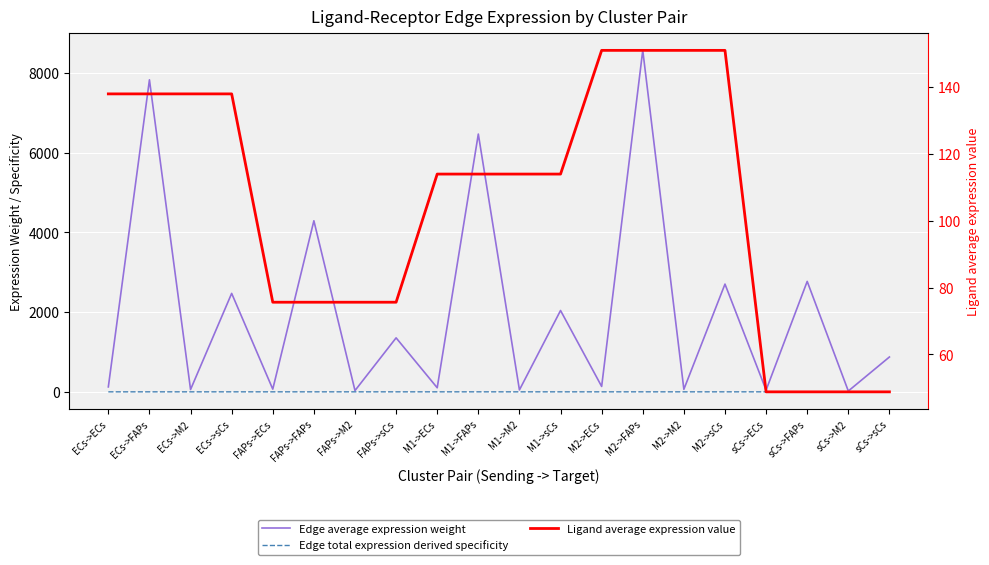

Reading left to right, list all the values displayed in this chart.

Edge average expression weight: ECs->ECs=123.8	ECs->FAPs=7830.4	ECs->M2=58.2	ECs->sCs=2470.8	FAPs->ECs=67.9	FAPs->FAPs=4293.4	FAPs->M2=31.9	FAPs->sCs=1354.8	M1->ECs=102.3	M1->FAPs=6469.0	M1->M2=48.0	M1->sCs=2041.2	M2->ECs=135.5	M2->FAPs=8569.3	M2->M2=63.6	M2->sCs=2704.0	sCs->ECs=43.8	sCs->FAPs=2771.7	sCs->M2=20.6	sCs->sCs=874.6
Edge total expression derived specificity: ECs->ECs=0.0	ECs->FAPs=0.2	ECs->M2=0.0	ECs->sCs=0.1	FAPs->ECs=0.0	FAPs->FAPs=0.1	FAPs->M2=0.0	FAPs->sCs=0.0	M1->ECs=0.0	M1->FAPs=0.2	M1->M2=0.0	M1->sCs=0.1	M2->ECs=0.0	M2->FAPs=0.2	M2->M2=0.0	M2->sCs=0.1	sCs->ECs=0.0	sCs->FAPs=0.1	sCs->M2=0.0	sCs->sCs=0.0
Ligand average expression value: ECs->ECs=137.9	ECs->FAPs=137.9	ECs->M2=137.9	ECs->sCs=137.9	FAPs->ECs=75.6	FAPs->FAPs=75.6	FAPs->M2=75.6	FAPs->sCs=75.6	M1->ECs=113.9	M1->FAPs=113.9	M1->M2=113.9	M1->sCs=113.9	M2->ECs=150.9	M2->FAPs=150.9	M2->M2=150.9	M2->sCs=150.9	sCs->ECs=48.8	sCs->FAPs=48.8	sCs->M2=48.8	sCs->sCs=48.8